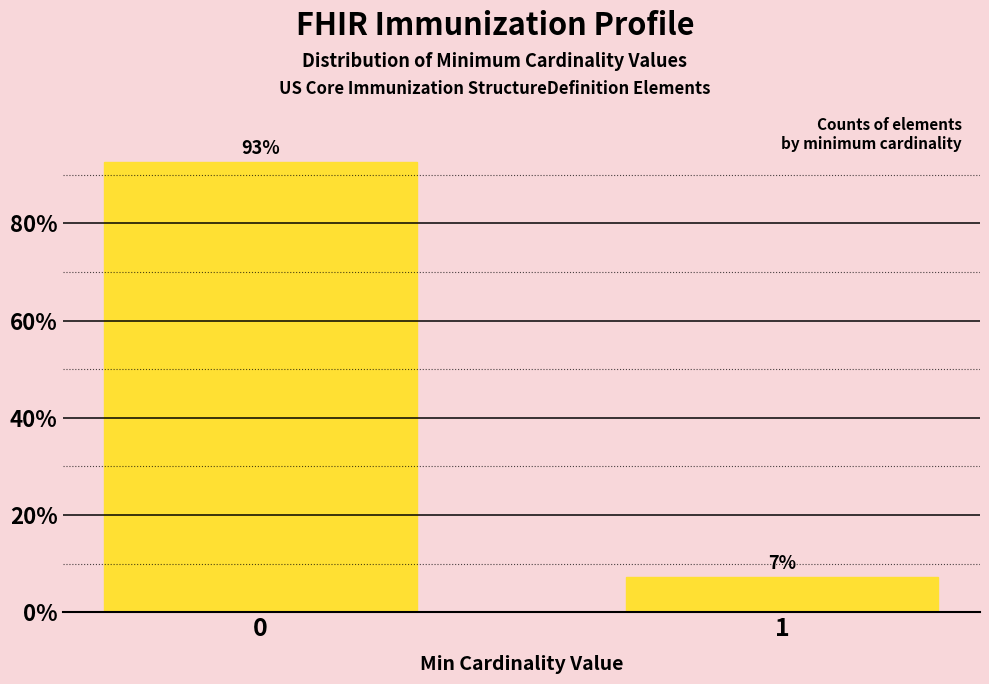

What is the value of the 2nd bar from the left?

7.3